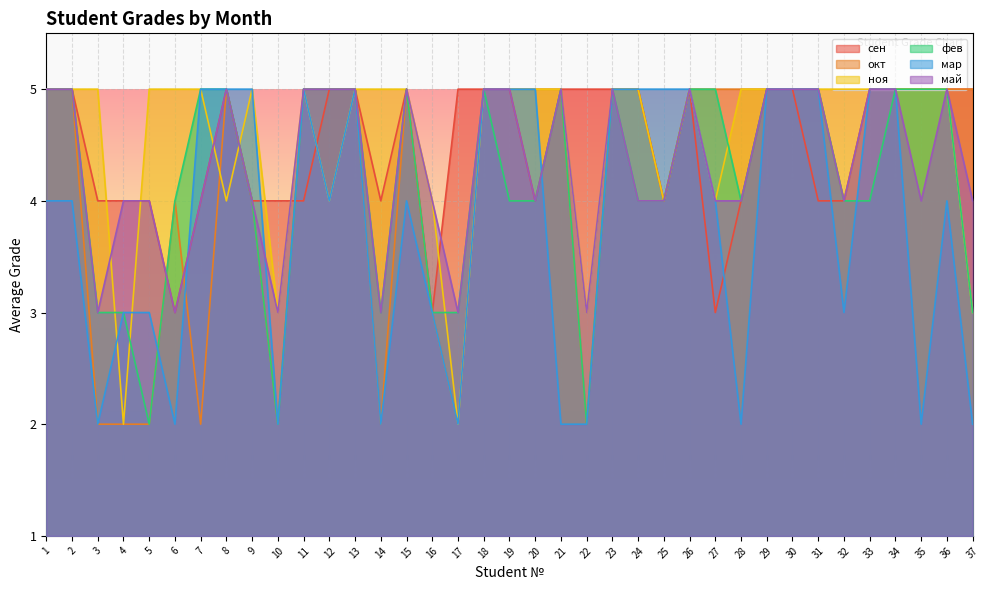

What is the total value across all series at 28?

24